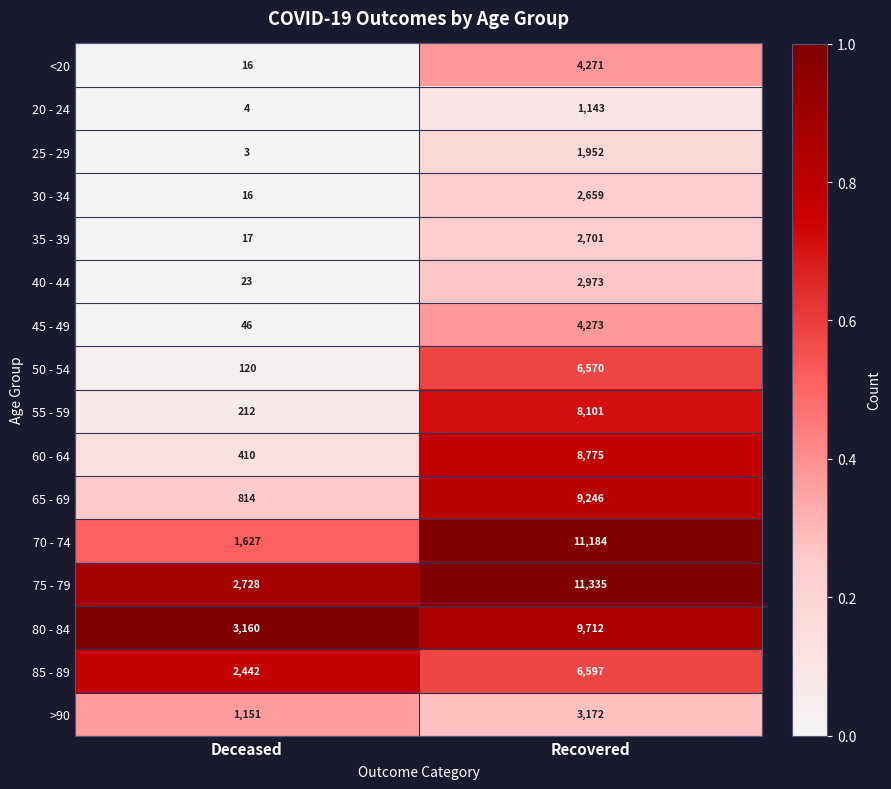

Which category has the highest value in the 75 - 79 series?

Recovered